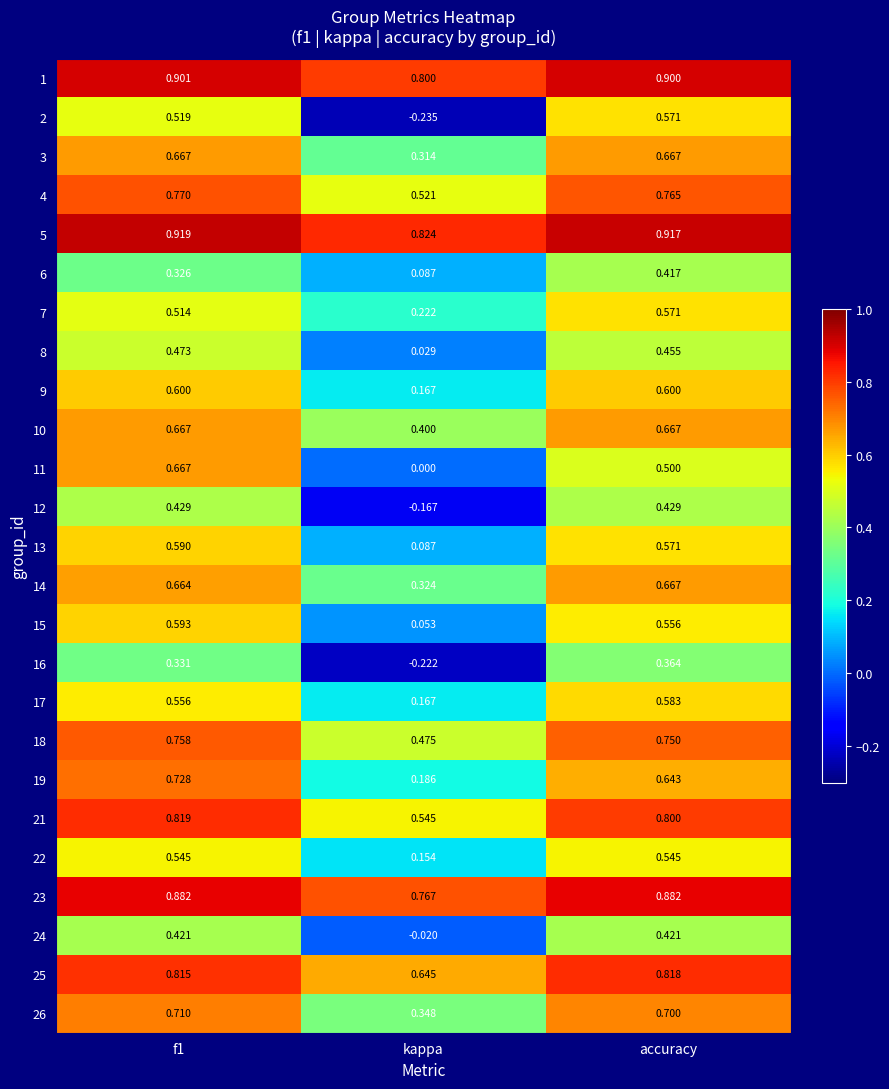

Is the value of 13 at f1 greater than the value of 12 at kappa?

Yes